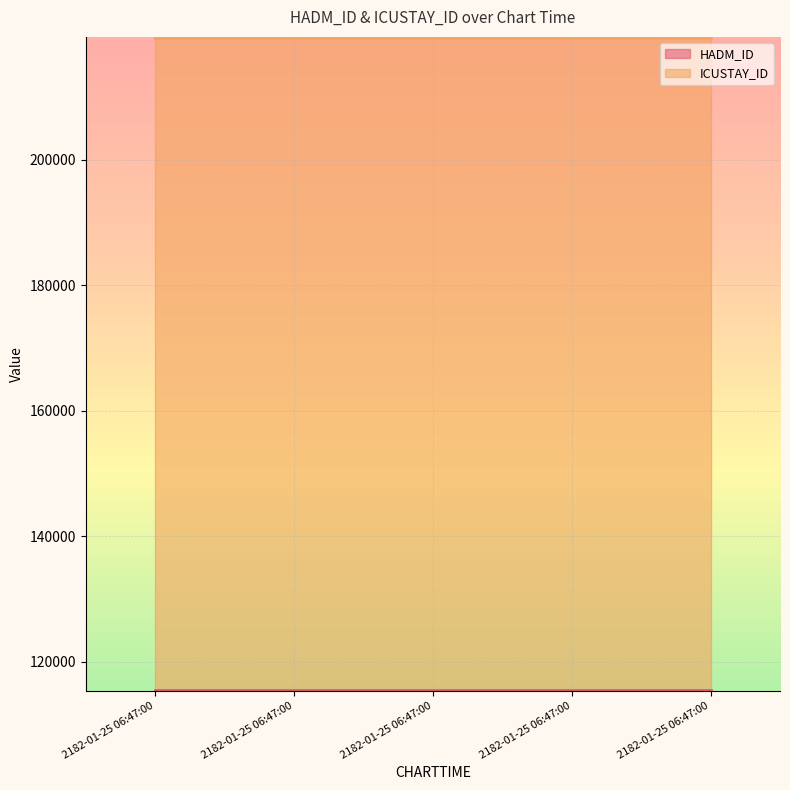

True or false: HADM_ID line and ICUSTAY_ID line cross at least once.

False